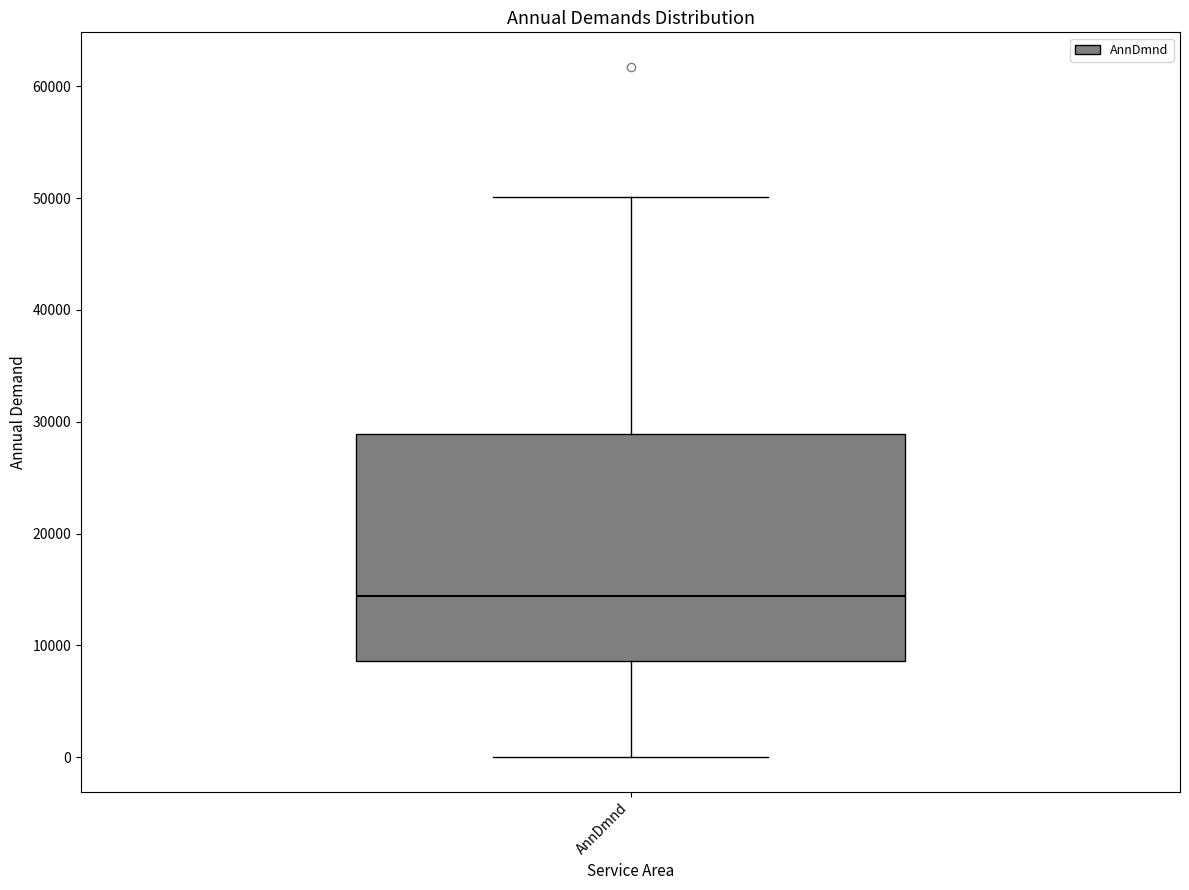

Transcribe this box plot: give where the median line is, the range the box spans, and where the two whiskers end, as read against the y-axis. The values are not printed on the chart, so give them approximately, as read against the axis.

median 14000, box 9000 to 29000, whiskers 0 to 50000